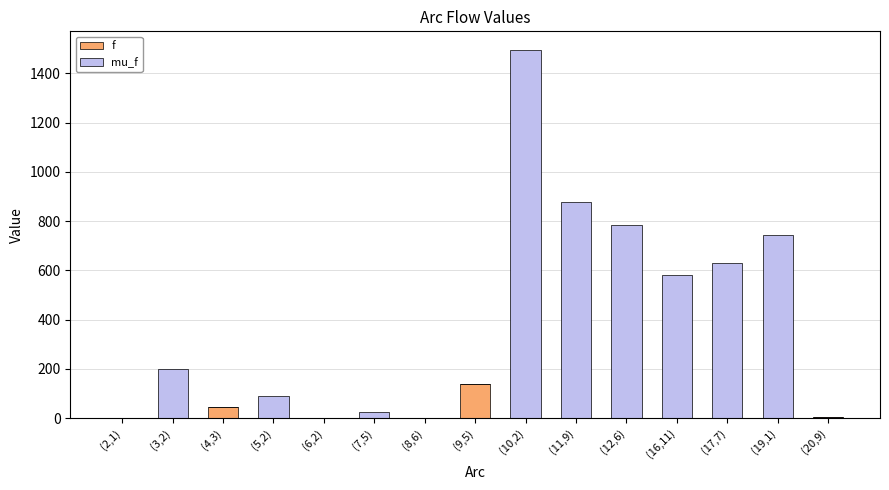

The value of f at (4,3) is 45.5. True or false?

True